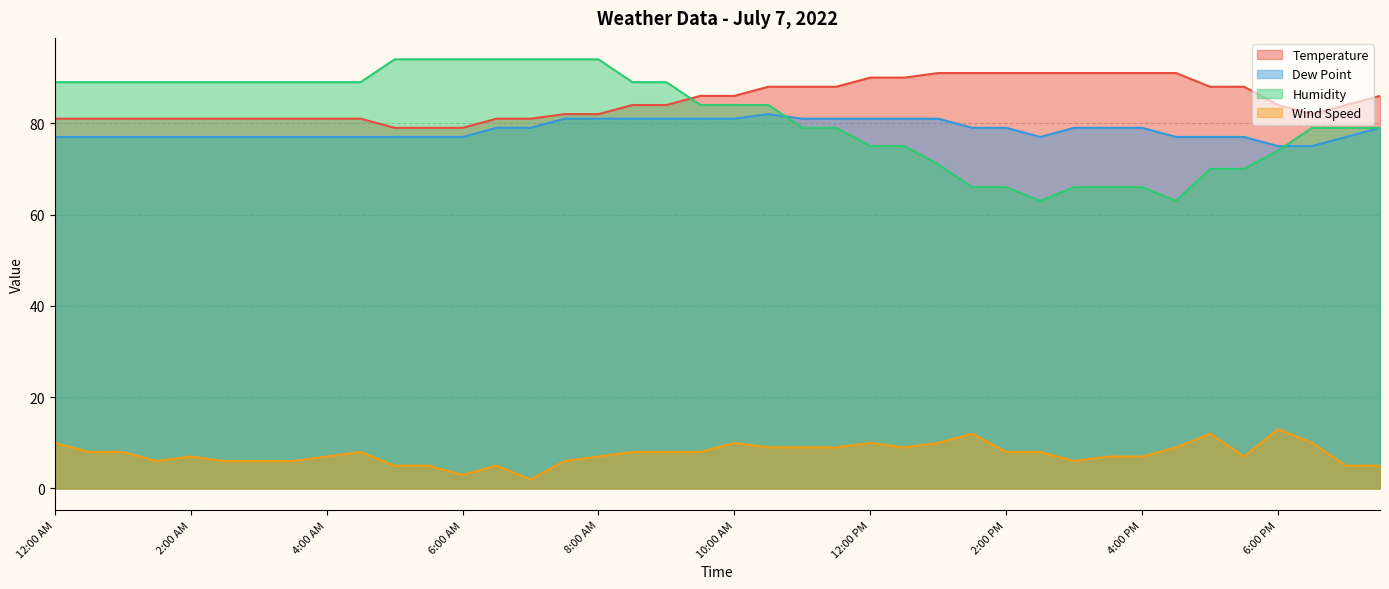

In Humidity, how many points are lower than both neighbors (excluding endpoints)?

2